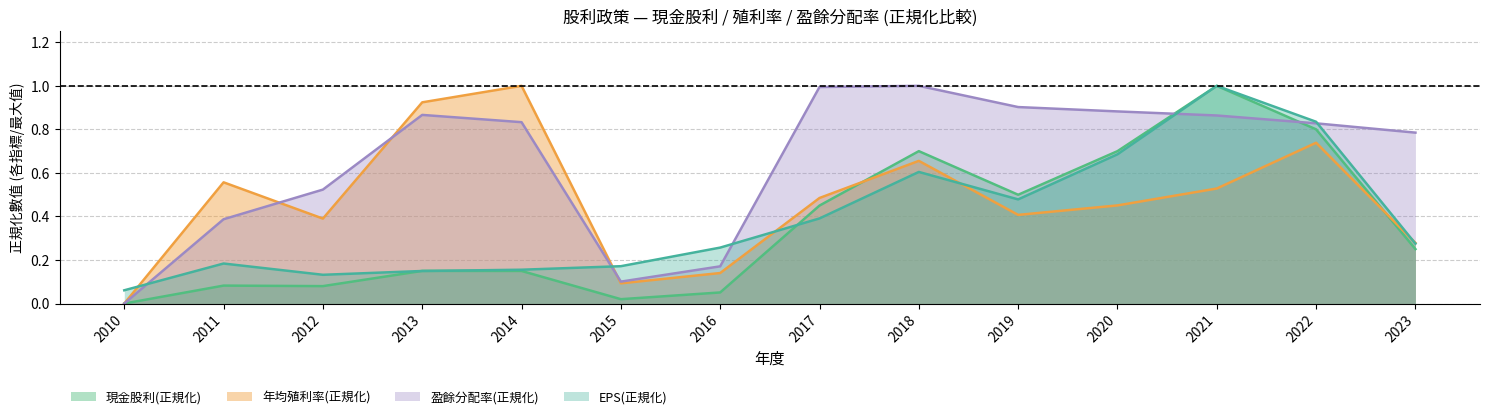

What is the approximate value of EPS at 2021?

1.0